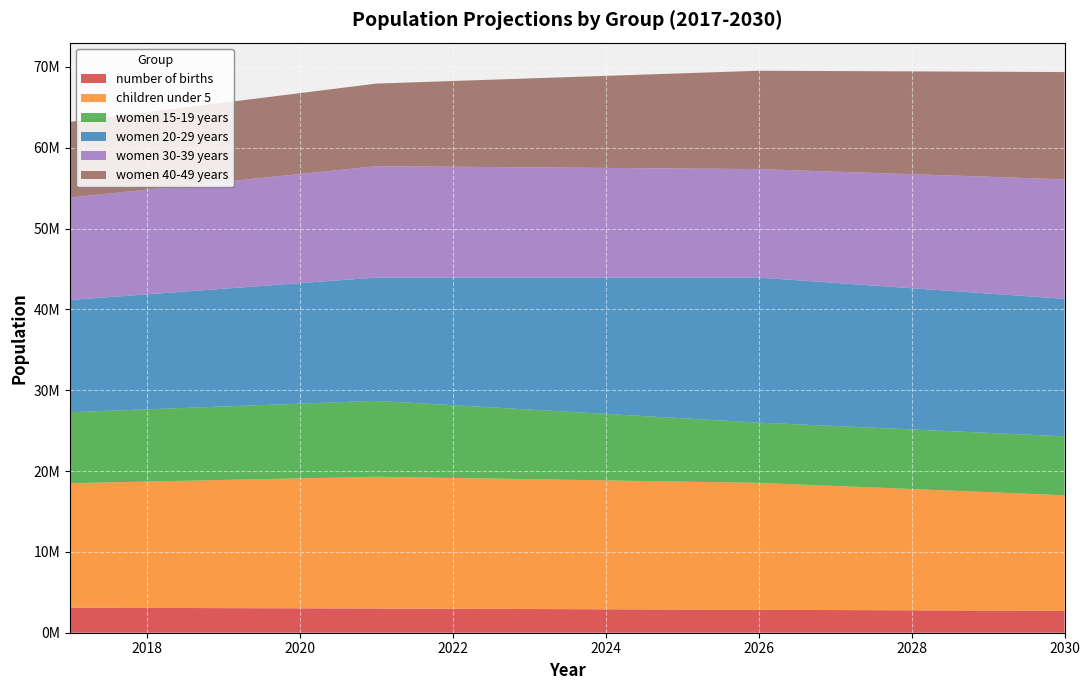

Reading left to right, what are all the values shown in this chart?

number of births: 3095470	3071259	3045241	3017266	2990677	2962144	2931643	2899255	2865008	2836142	2805541	2773236	2739273	2703670
children under 5: 15402200	15629400	15856600	16083800	16311000	16190600	16070200	15949800	15829400	15709000	15358200	15007400	14656600	14305800
women 15-19 years: 8785700	8937400	9089100	9240800	9392500	9004300	8616100	8227900	7839700	7451500	7411700	7371900	7332100	7292300
women 20-29 years: 13889200	14228400	14567600	14906800	15246000	15785700	16325400	16865100	17404800	17944500	17710400	17476300	17242200	17008100
women 30-39 years: 12671800	12949600	13227400	13505200	13783000	13711700	13640400	13569100	13497800	13426500	13766300	14106100	14445900	14785700
women 40-49 years: 9362400	9576800	9791200	10005600	10220000	10609600	10999200	11388800	11778400	12168000	12445000	12722000	12999000	13276000